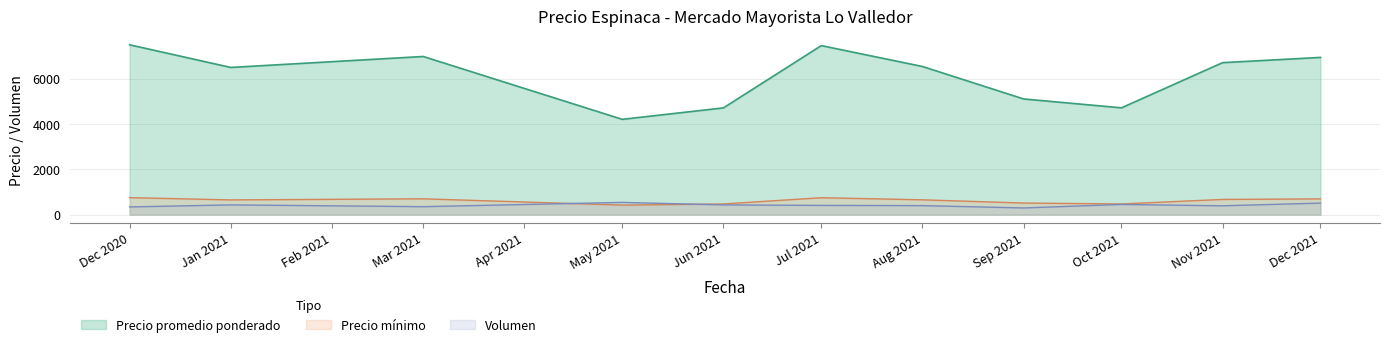

At how many categories does at least one series exceed 5950?

7